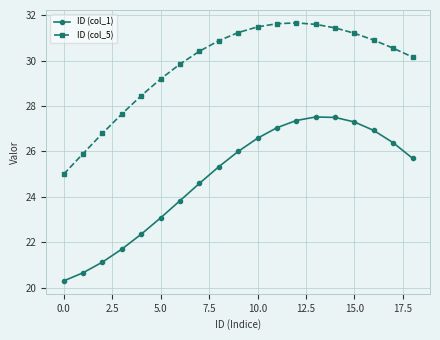

How many lines are shown in the chart?

2